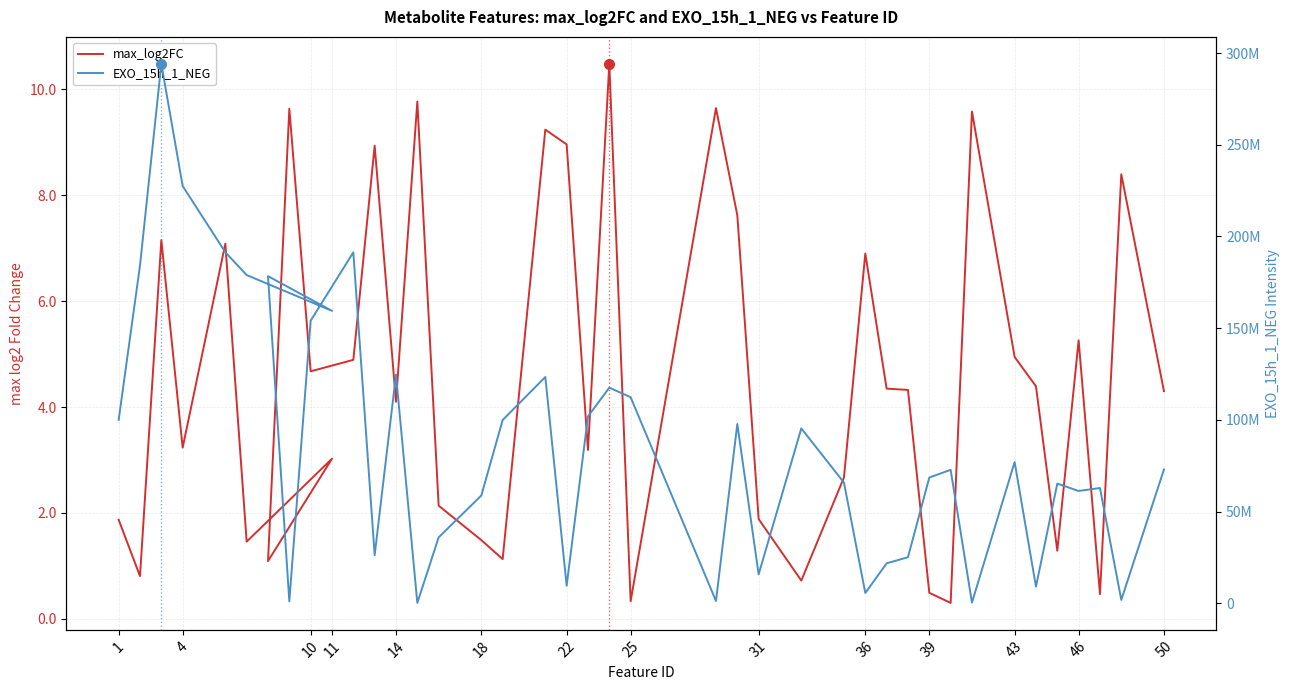

At how many categories does at least one series exceed 117815251?

11